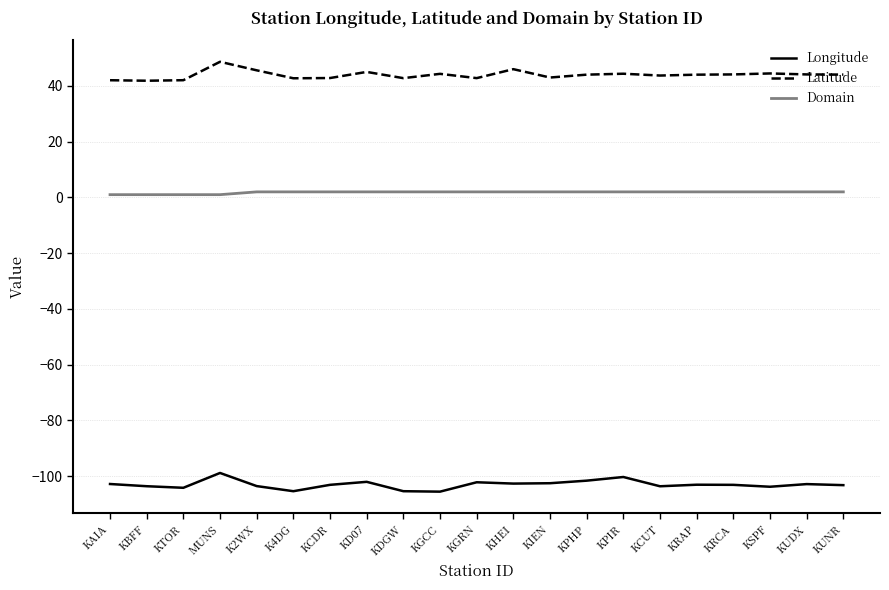

Does the chart have visible grid lines?

Yes